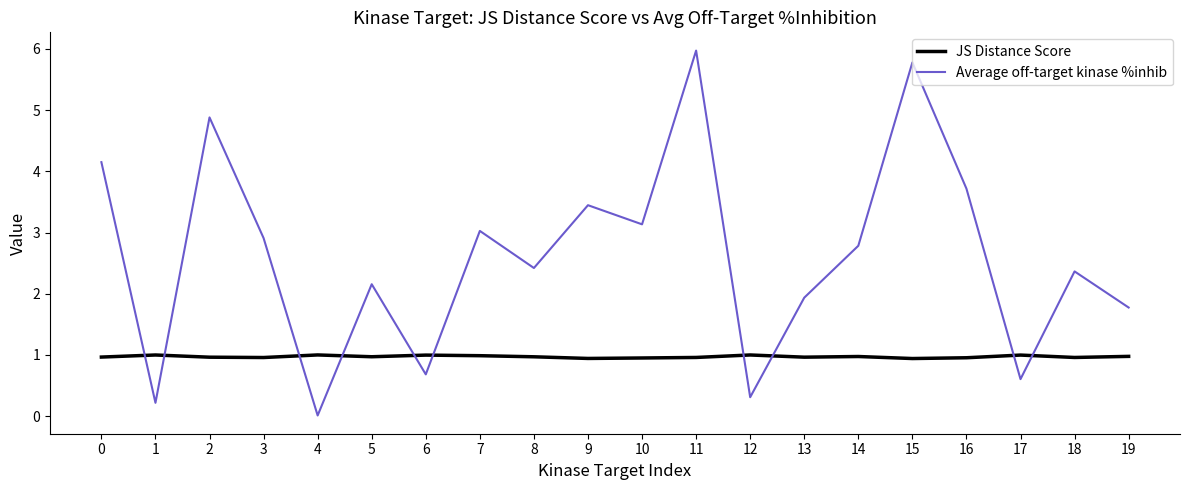

Between 2 and 19, which series saw the biggest shift?

Average off-target kinase %inhib